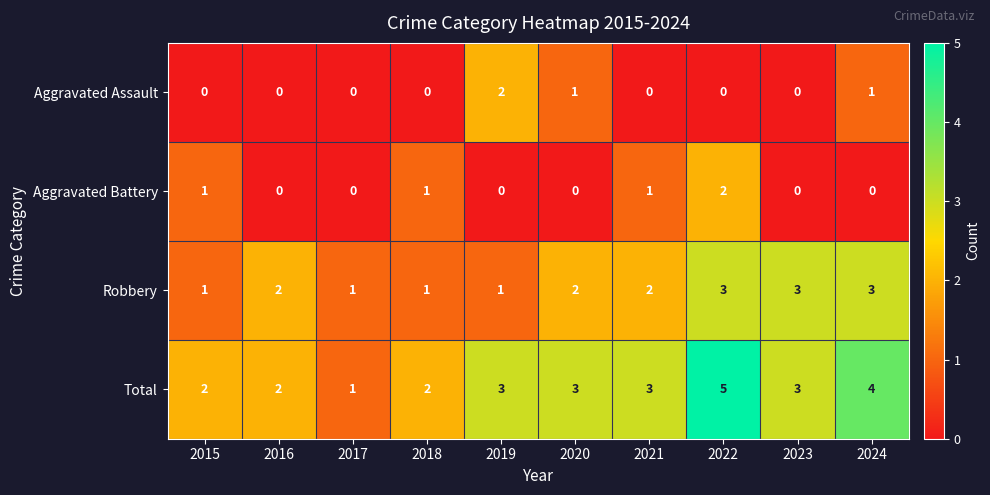

What is the maximum value for Total?

5